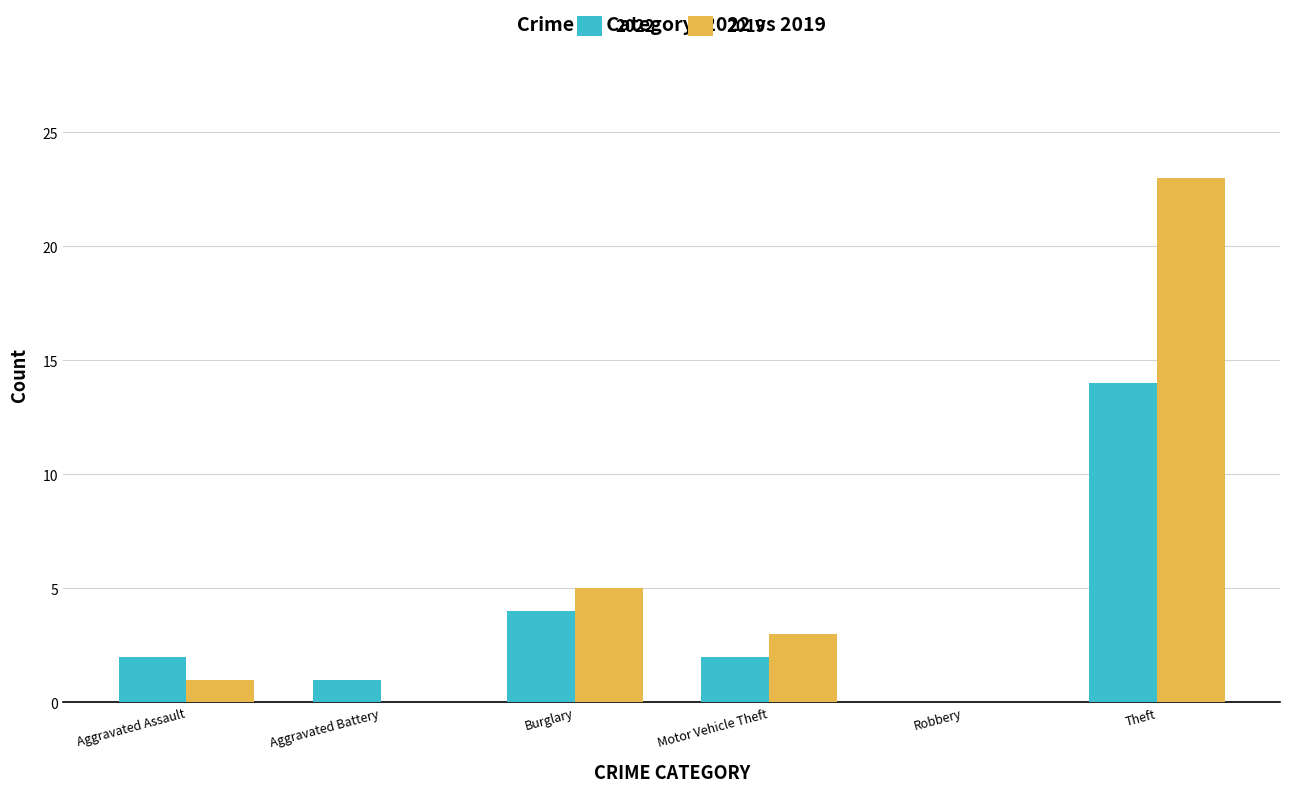

How many groups of bars are there?

6